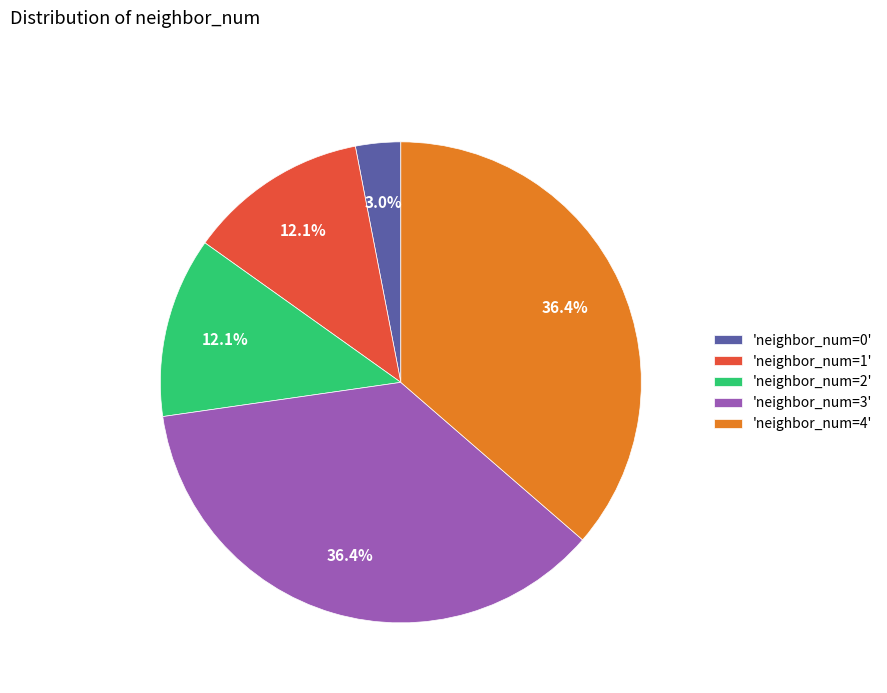

Which slice is the smallest?

'neighbor_num=0'